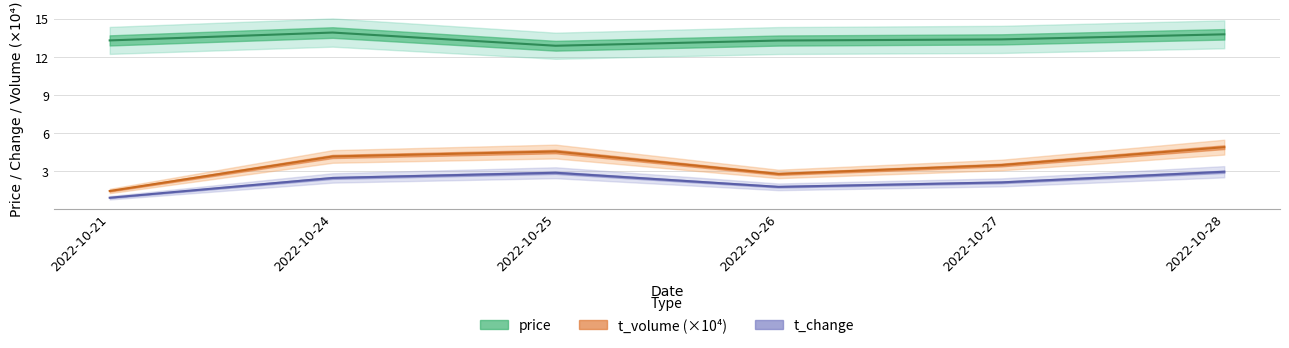

At which category is the sum across all series the highest?

2022-10-28